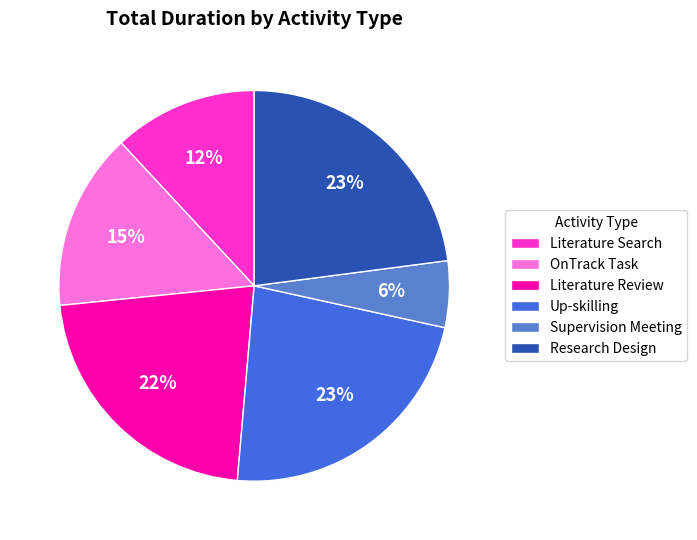

How many slices are in this pie chart?

6